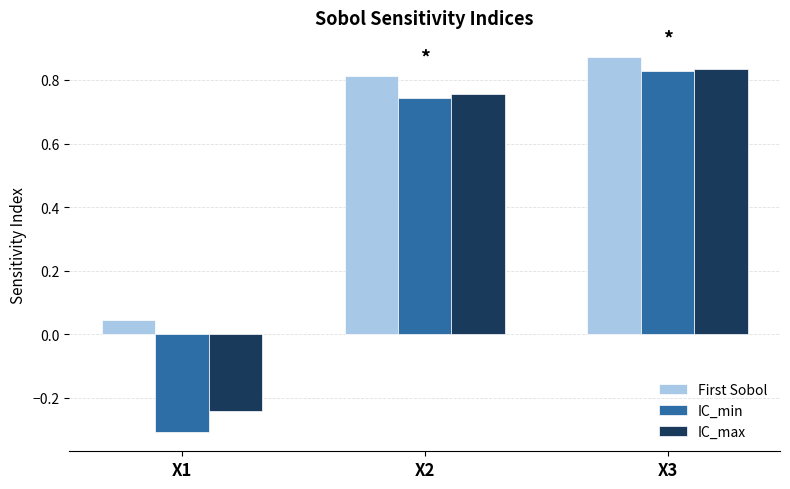

Between X1 and X2, which series saw the biggest shift?

IC_min